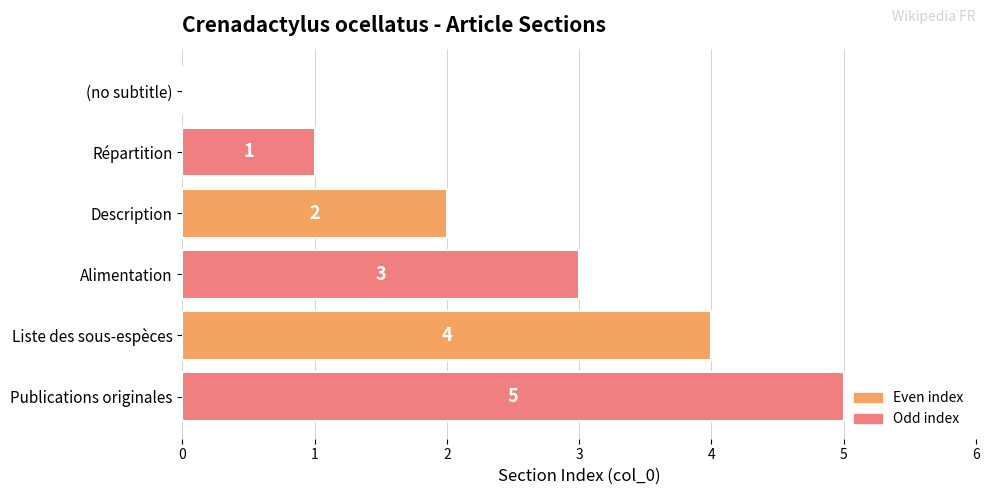

Approximately how many times larger is the value at Liste des sous-espèces compared to Répartition?

4.0